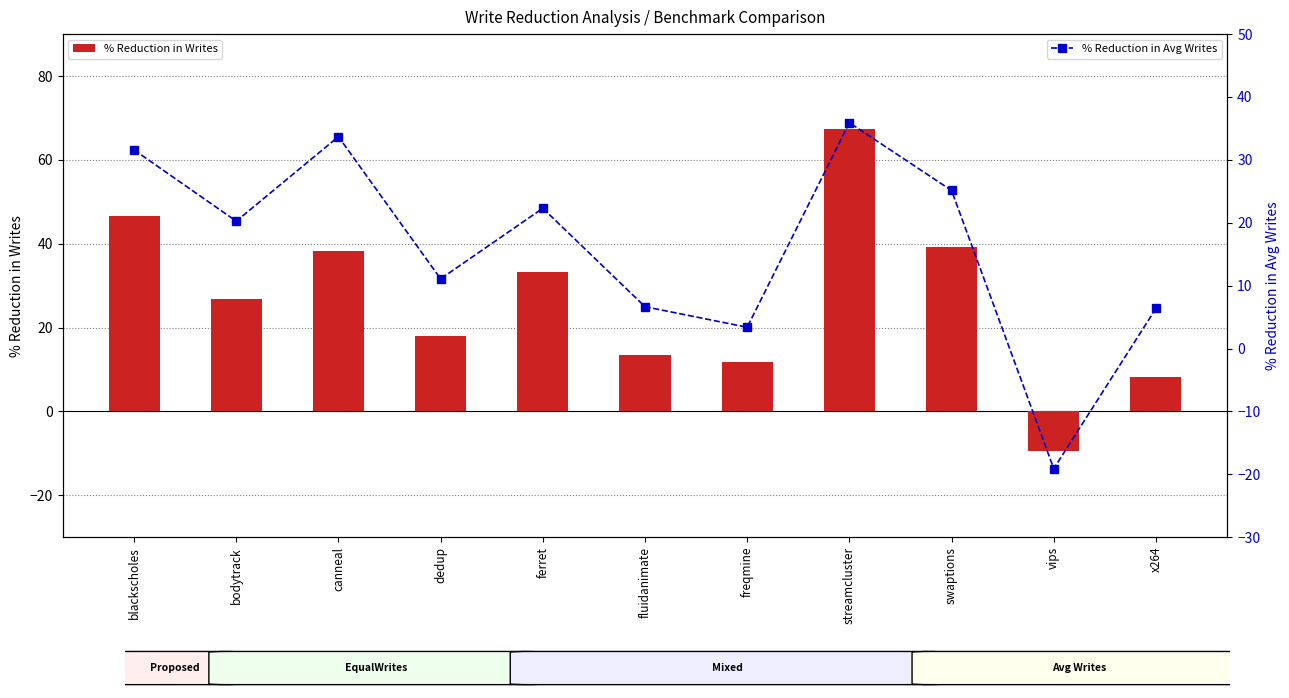

How many values in the % Reduction in Avg Writes series exceed 20?

6